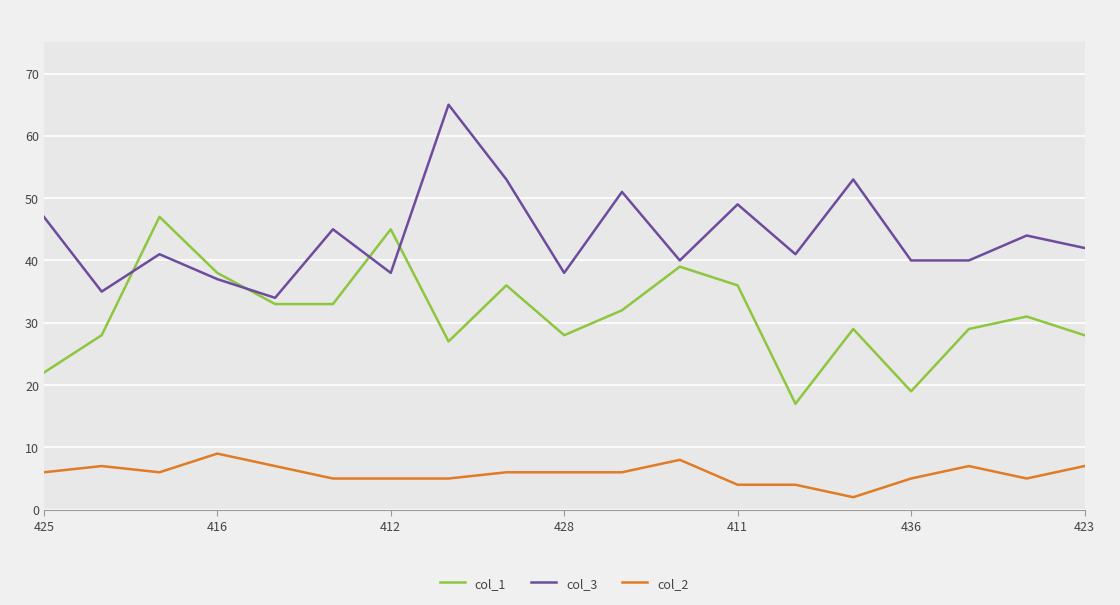

True or false: col_2 and col_1 intersect in this chart.

False